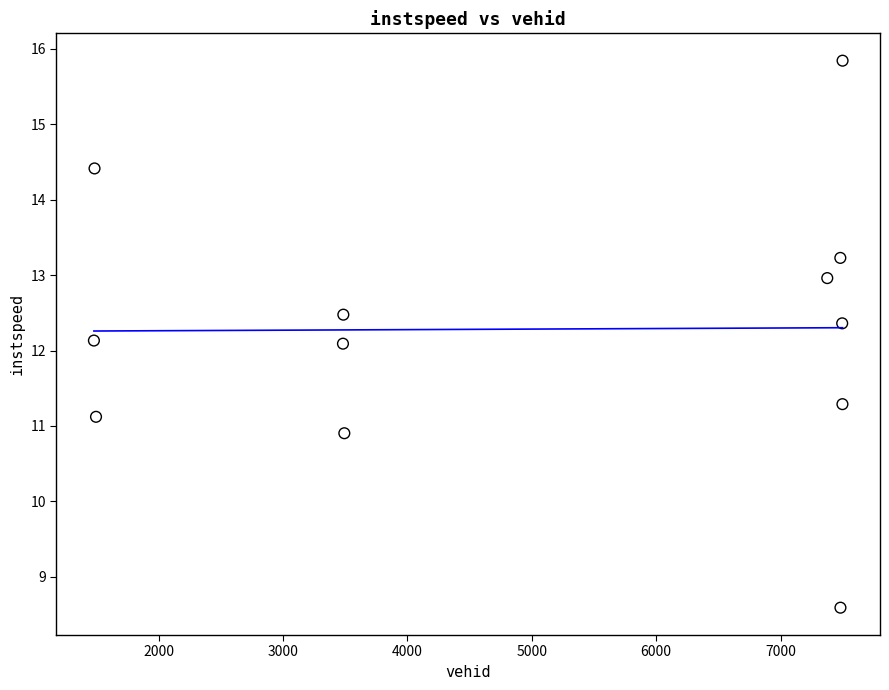

What is the average Y value?

12.3